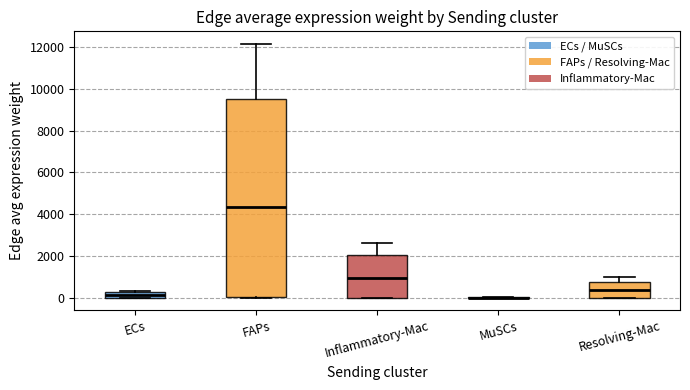

Which box is the tallest, from its lower edge to its upper edge?

FAPs